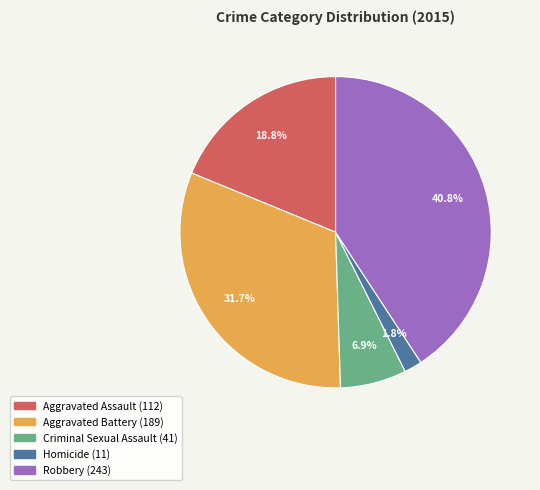

Count the number of slices in the pie.

5